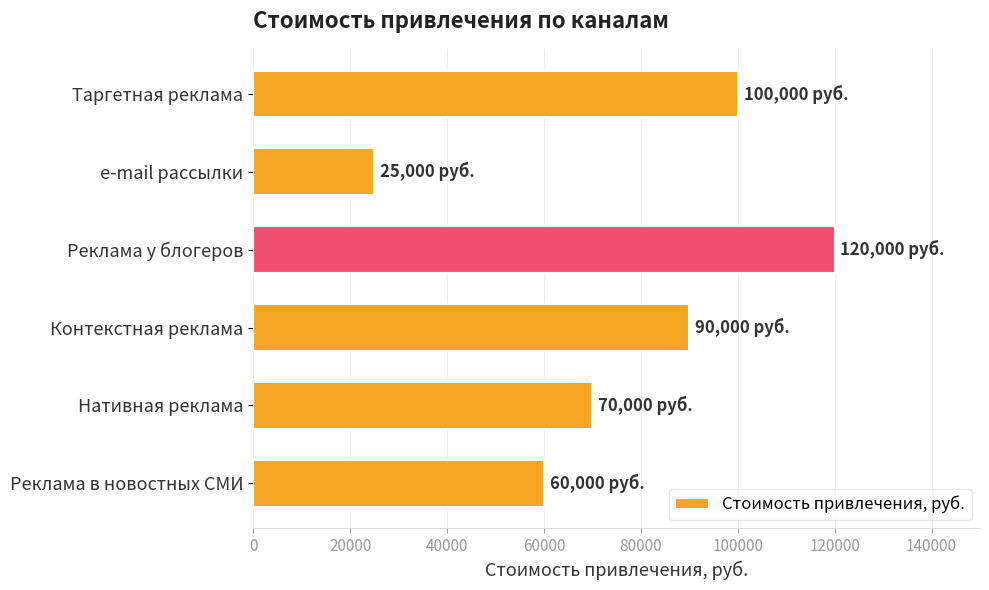

Which category has the highest value across all series?

Реклама у блогеров